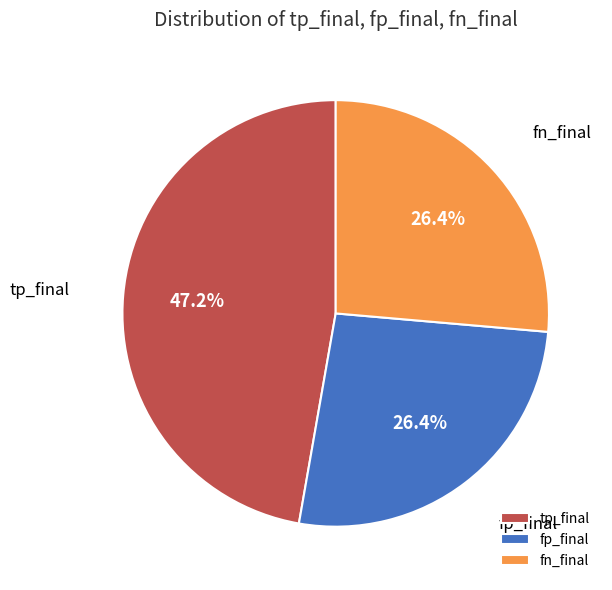

Does fn_final represent more than half of the total?

No